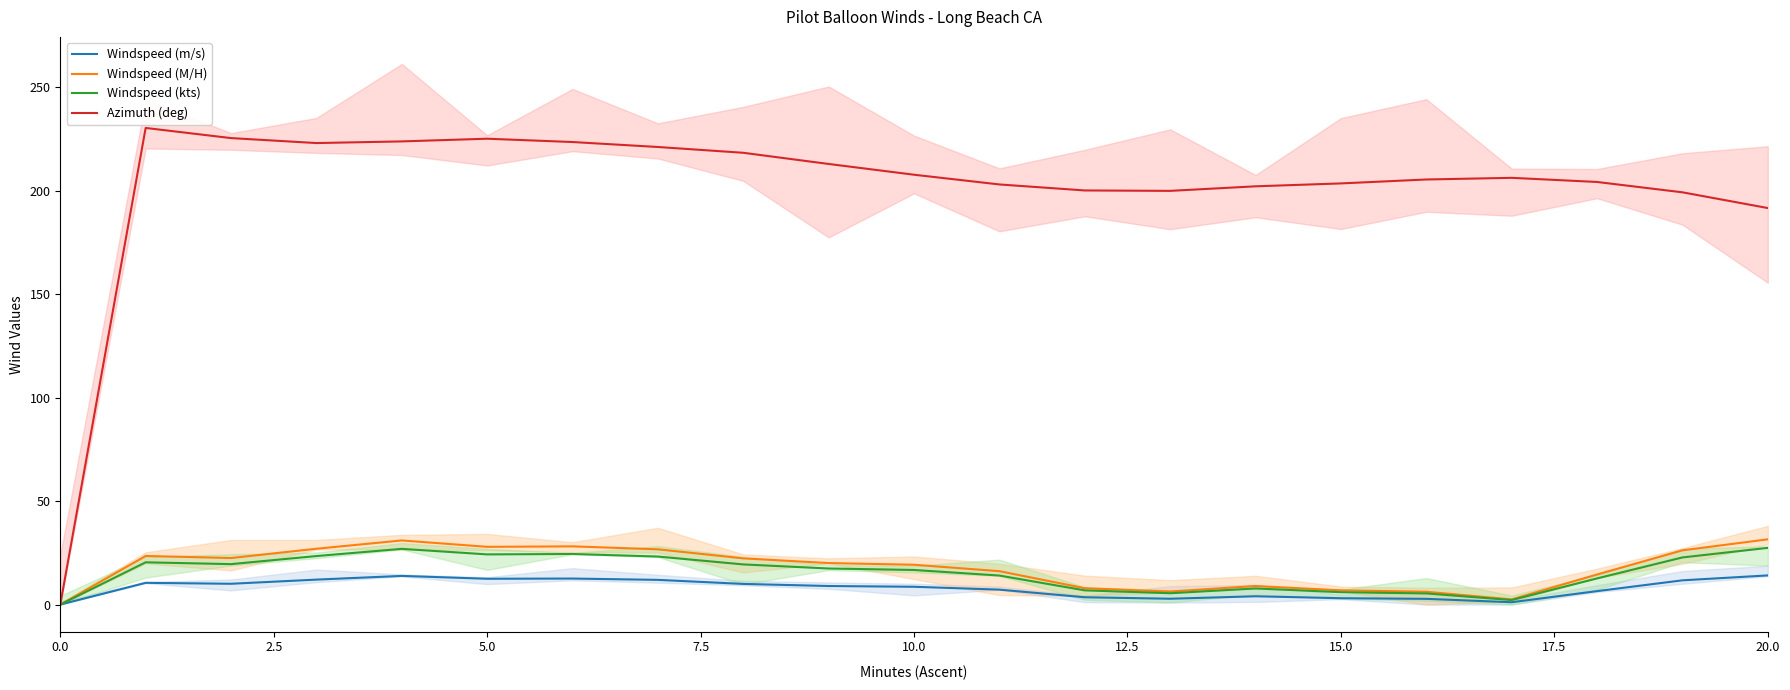

What is the difference between the maximum and second lowest values in the Windspeed (kts) series?

25.2